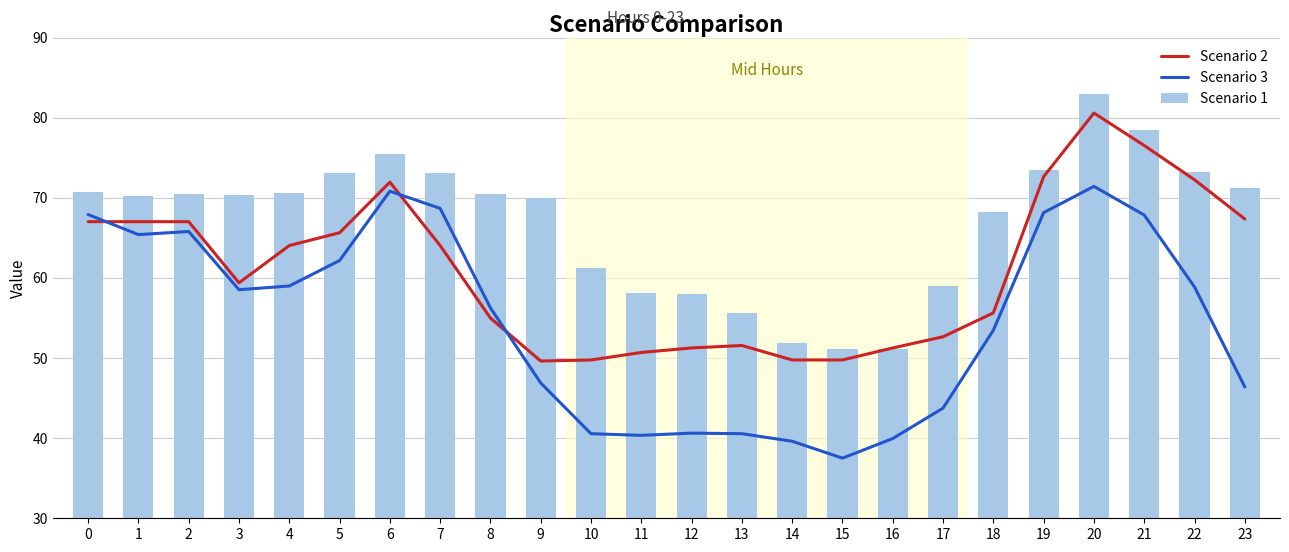

True or false: Scenario 1 has a value of 73.5 at 19.

True